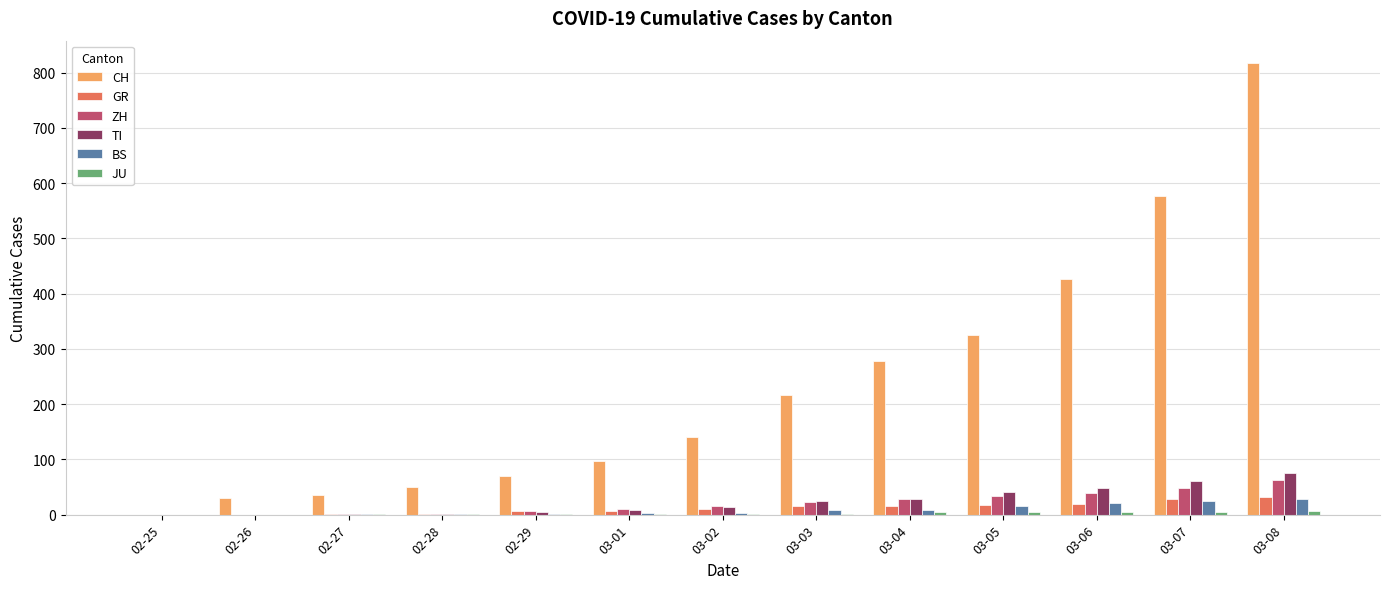

Is it true that GR equals 2 at 02-27?

True